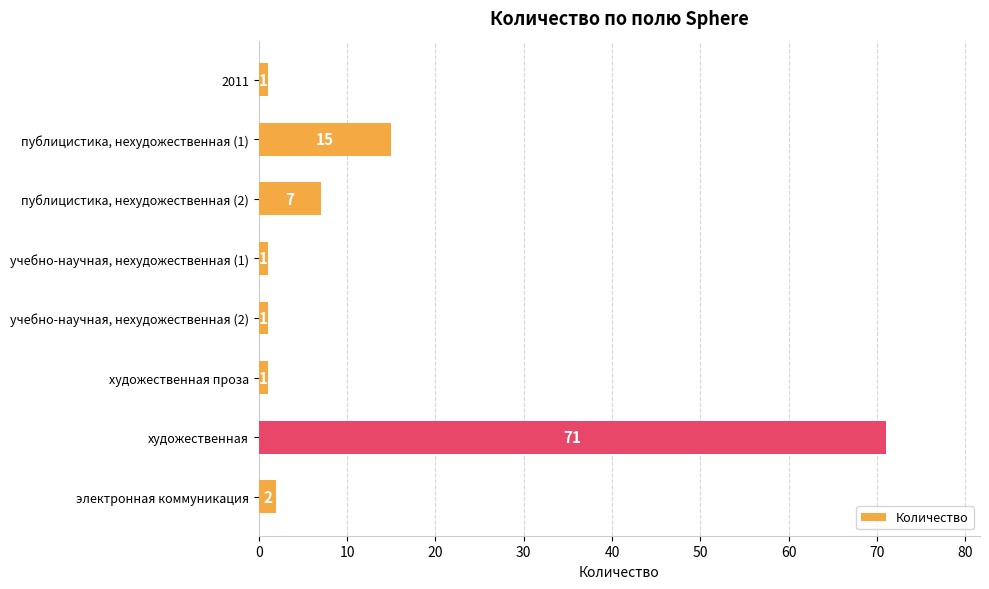

How many bars are there in total?

8